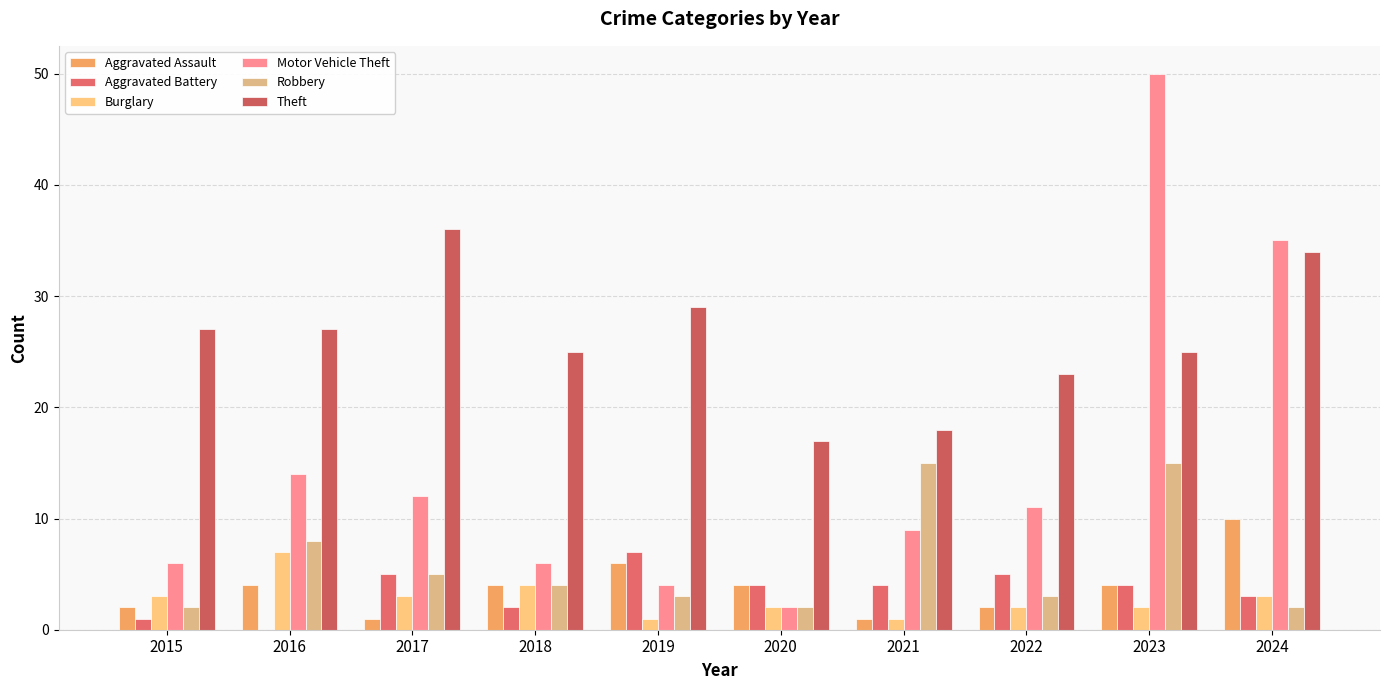

Reading left to right, transcribe all the data shown in this chart.

Aggravated Assault: 2	4	1	4	6	4	1	2	4	10
Aggravated Battery: 1	0	5	2	7	4	4	5	4	3
Burglary: 3	7	3	4	1	2	1	2	2	3
Motor Vehicle Theft: 6	14	12	6	4	2	9	11	50	35
Robbery: 2	8	5	4	3	2	15	3	15	2
Theft: 27	27	36	25	29	17	18	23	25	34